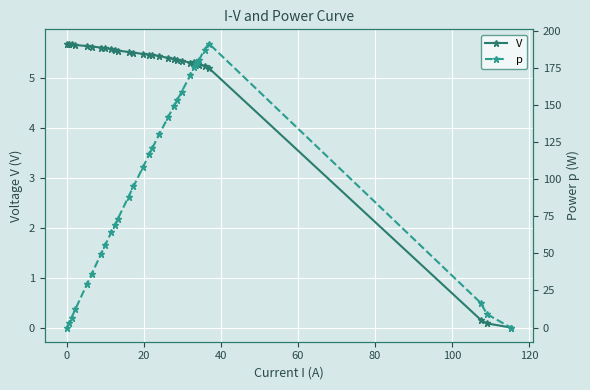

What is the sum of all p values?

2947.0